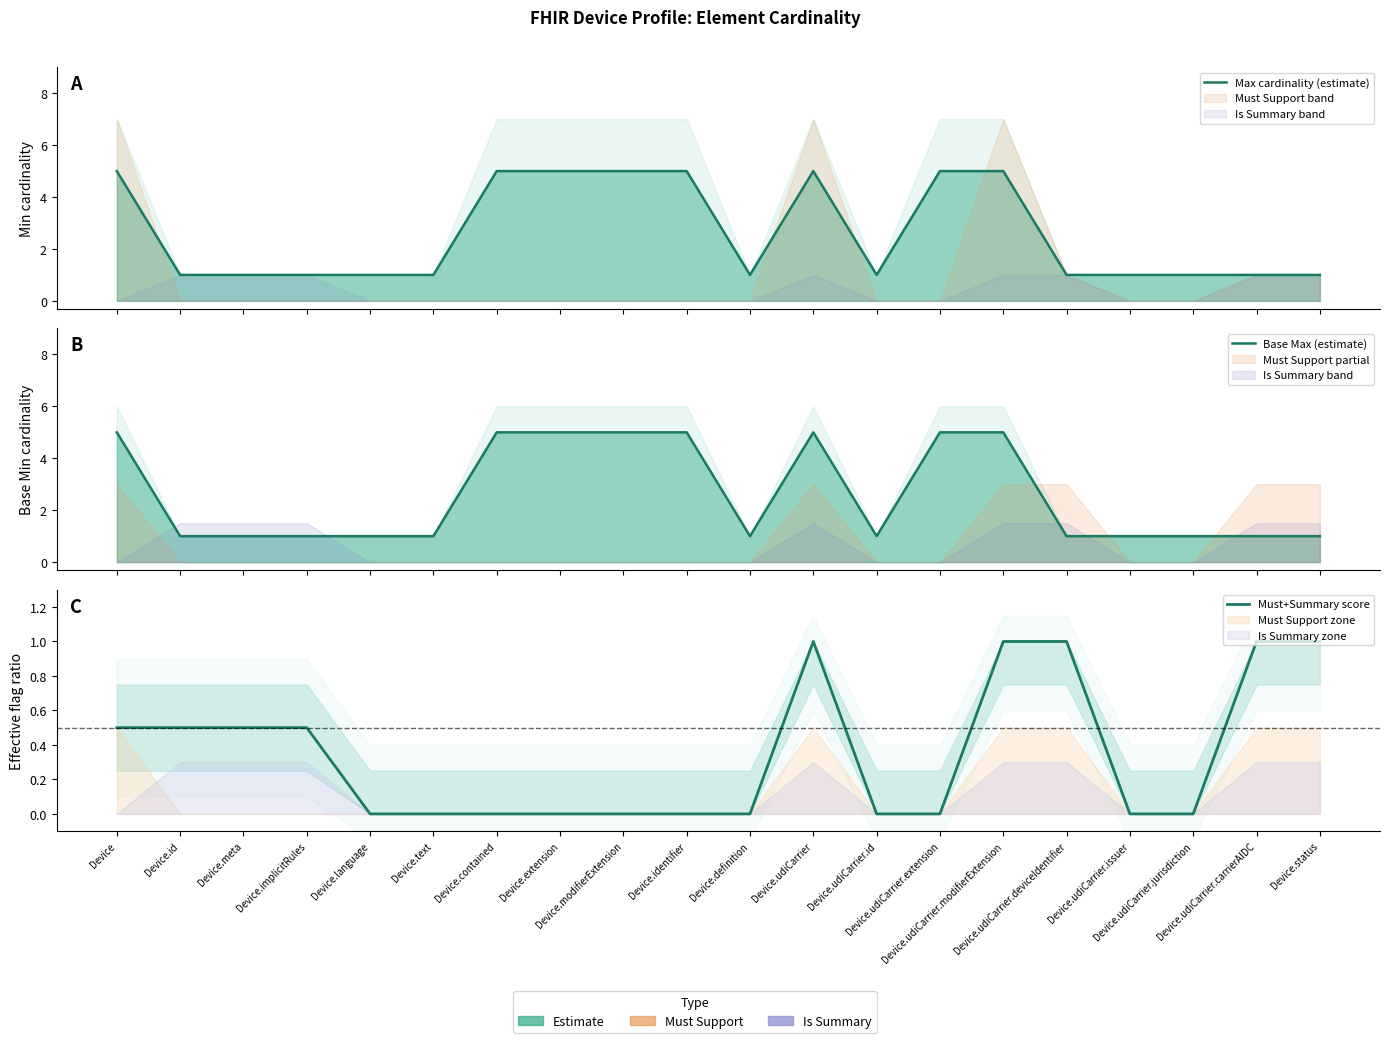

Where is Must+Summary score nearest to the value 0?

Device.language